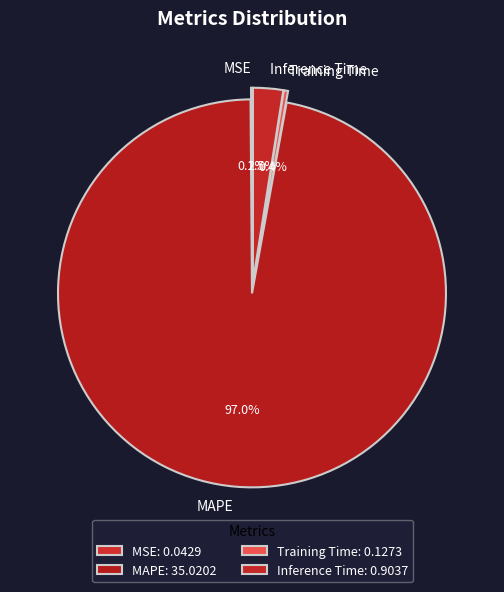

Which has a higher value, MAPE or Inference Time?

MAPE